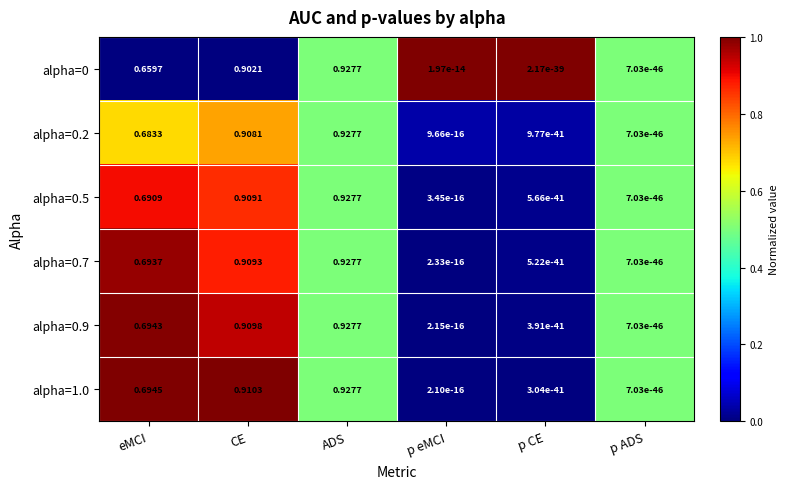

How many categories are shown in the chart?

6